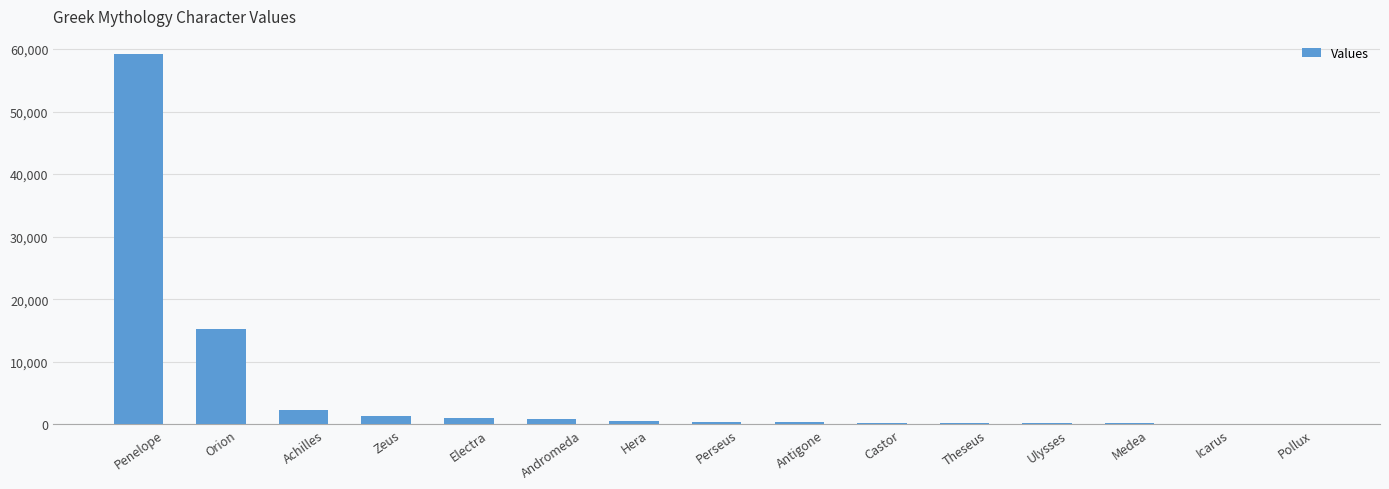

Which has a higher value, Penelope or Achilles?

Penelope